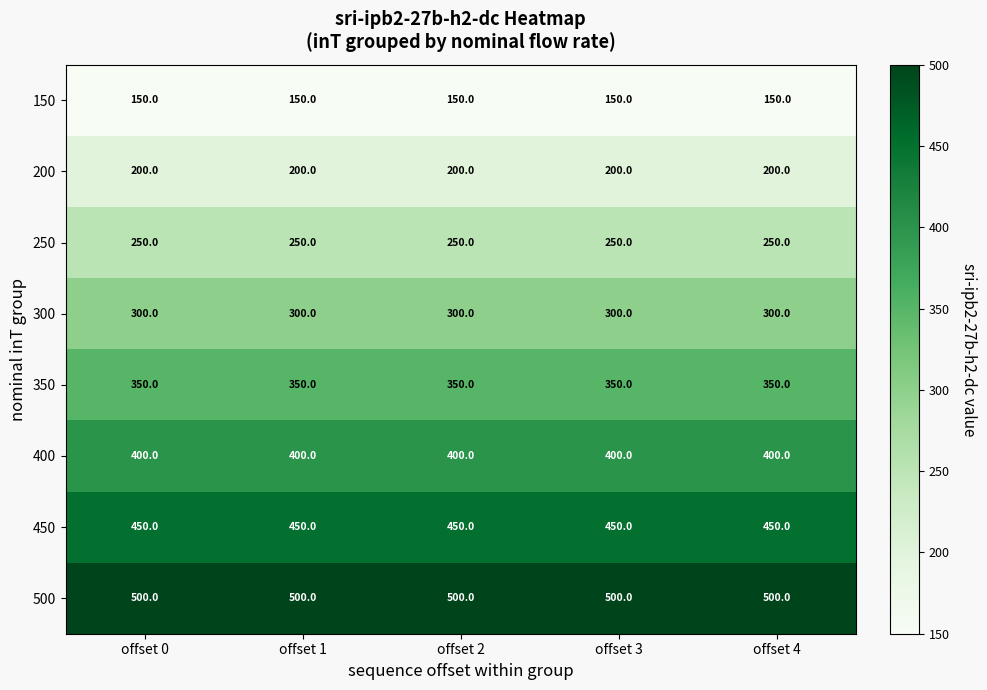

Is the value of 150 at offset 0 greater than the value of 300 at offset 3?

No